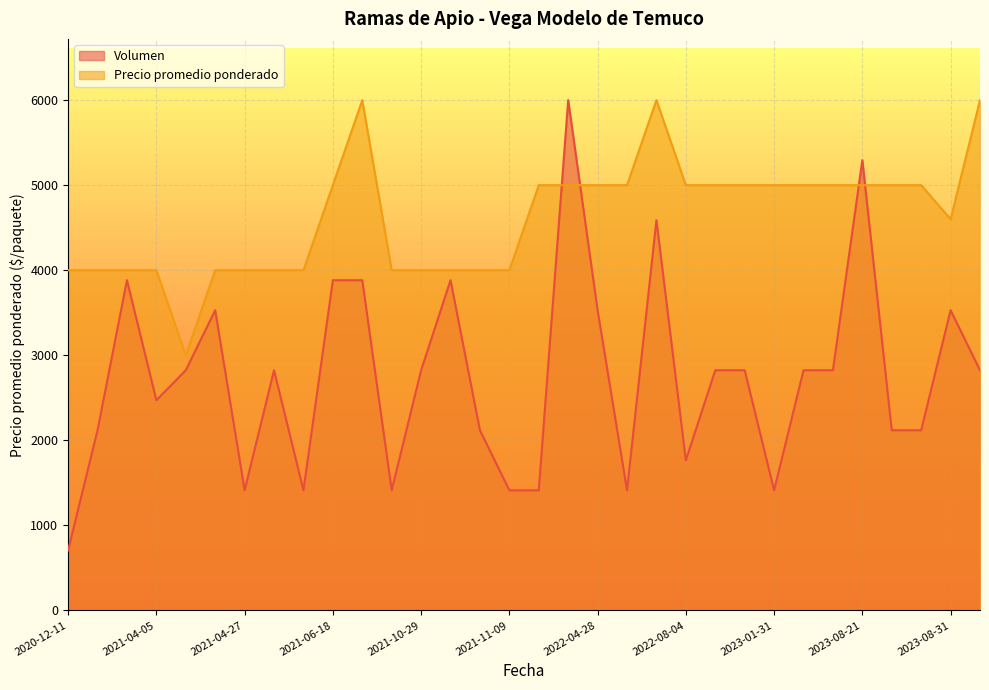

What are all the series names shown in the legend?

Volumen, Precio promedio ponderado